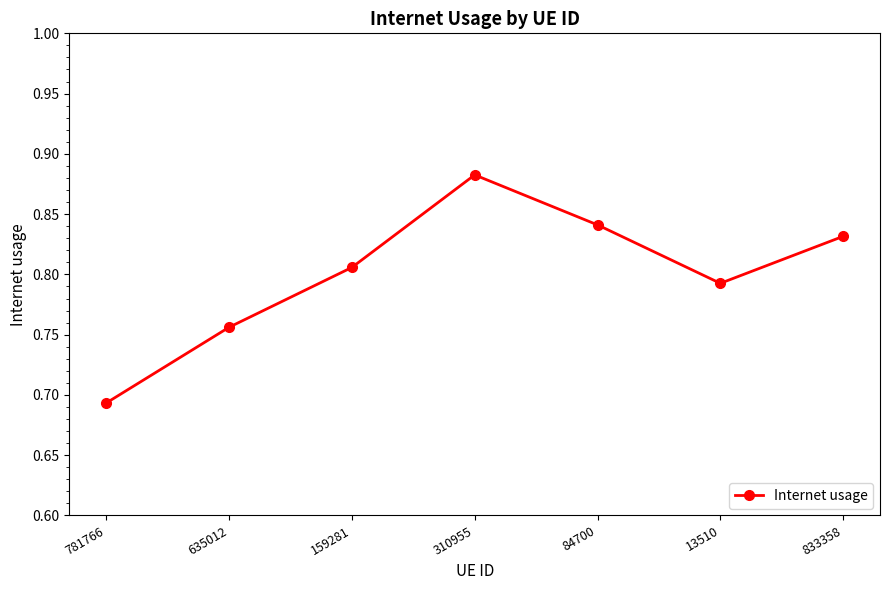

At which category does the chart reach its peak across all series?

310955